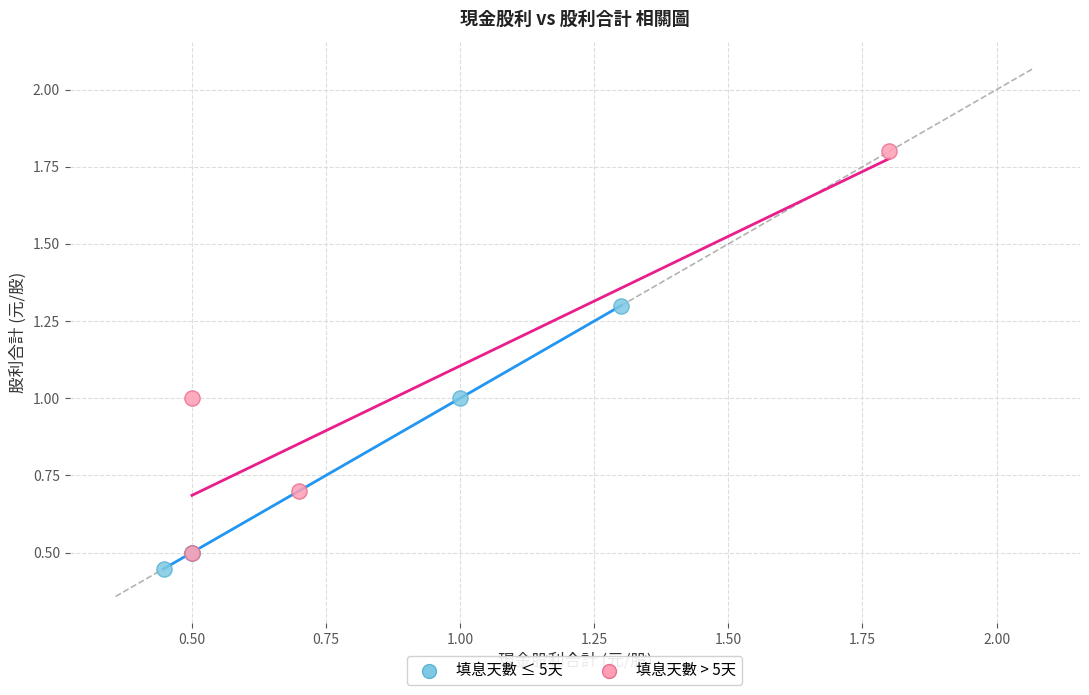

Which series reaches the maximum Y coordinate?

填息天數 > 5天